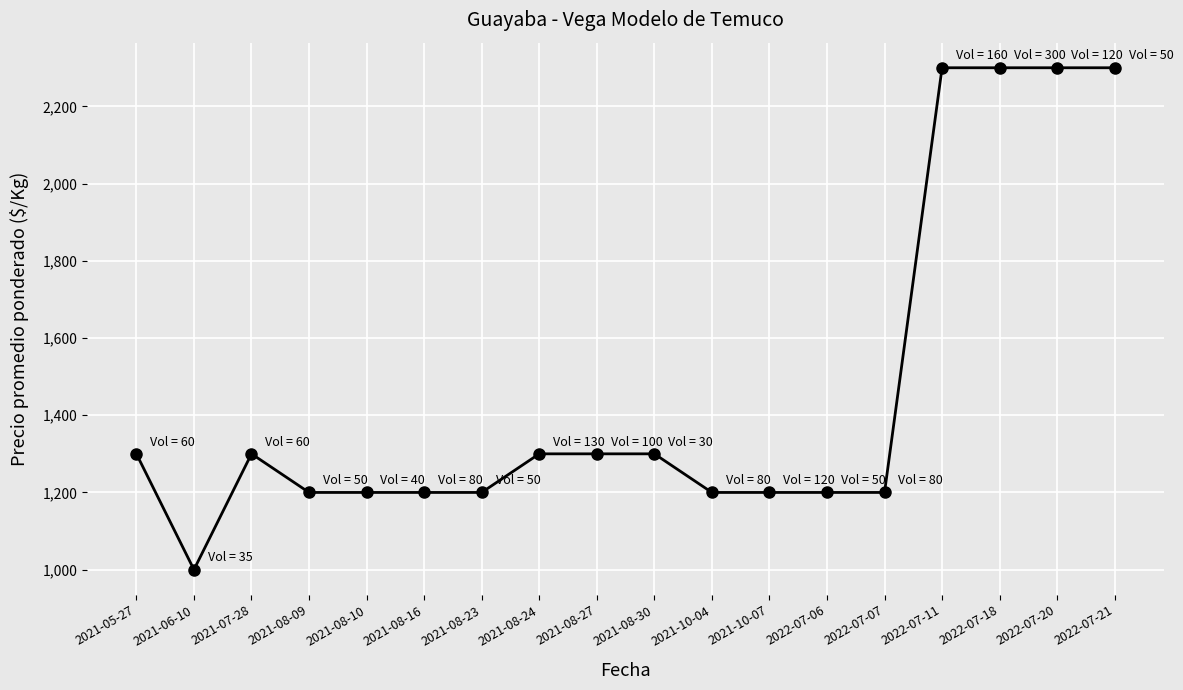

At which category does the data reach its first local peak?

2021-07-28